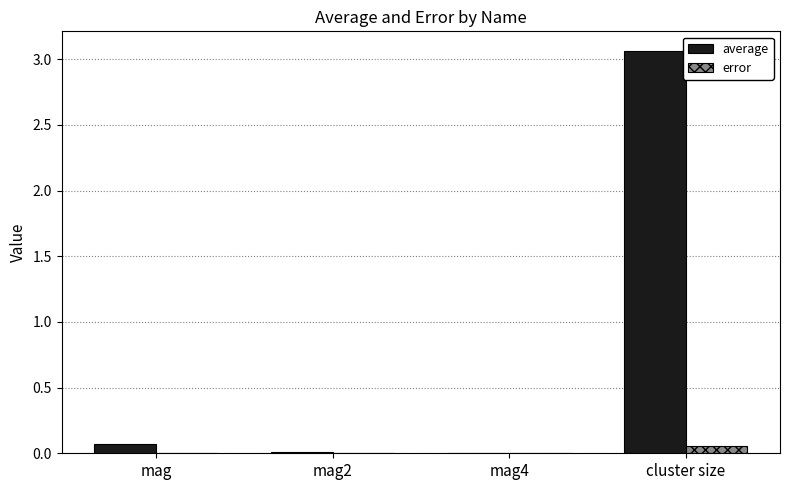

Which series changed the most between mag and cluster size?

average